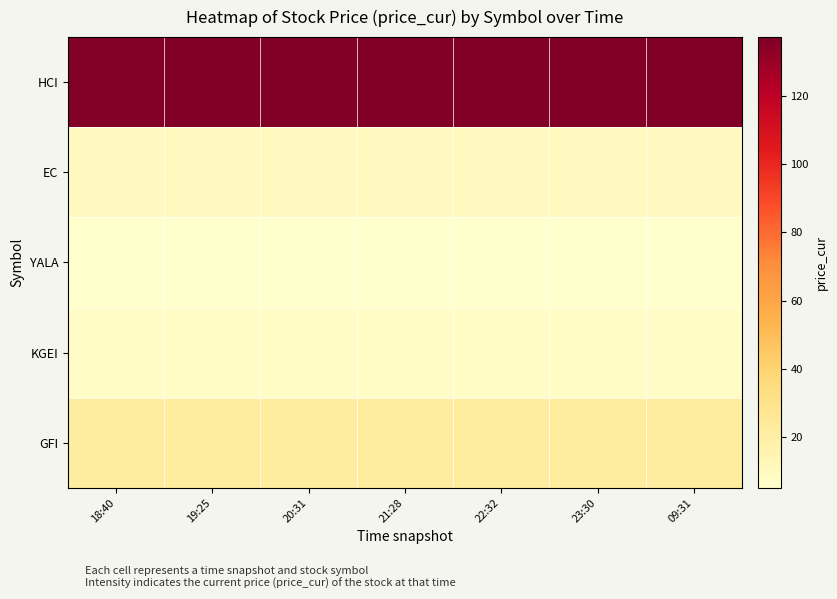

Which category has the lowest value across all series?

20:31